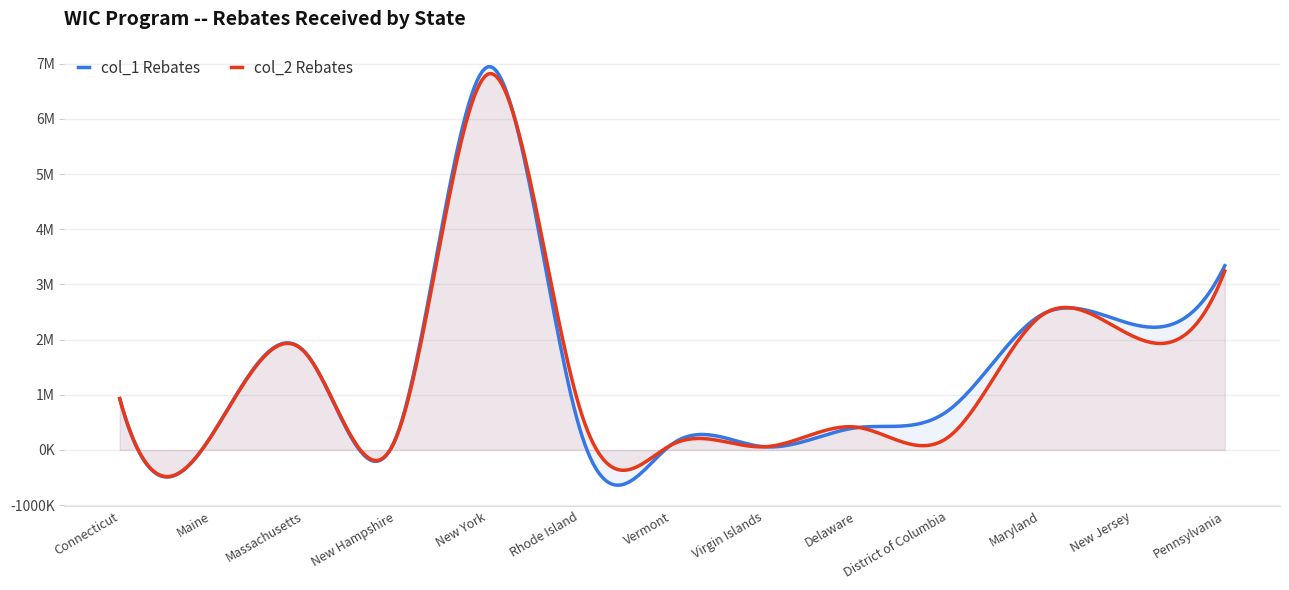

Does the chart have visible grid lines?

Yes